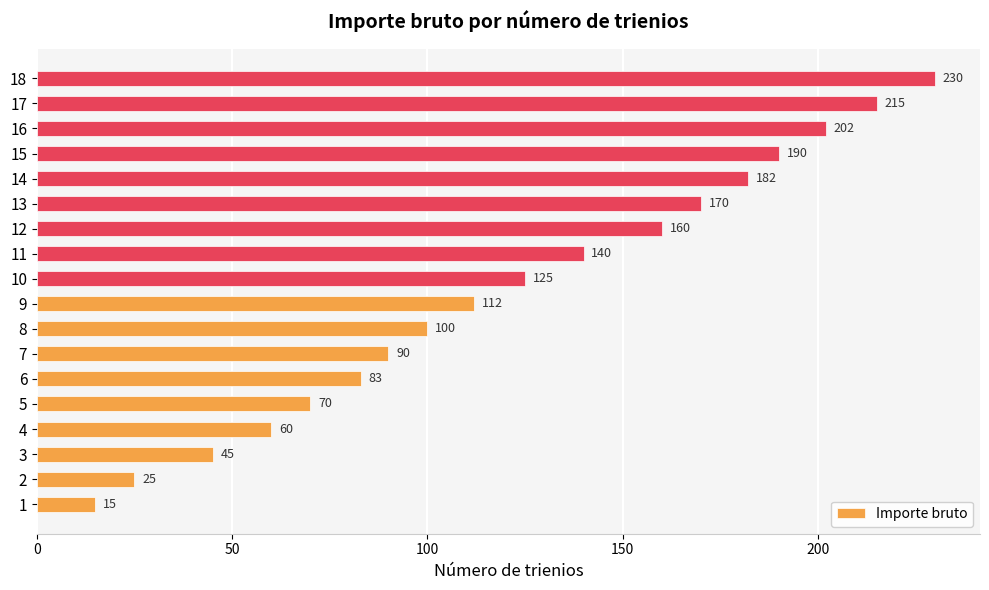

What value does the data have at 6, to the nearest 50?

100